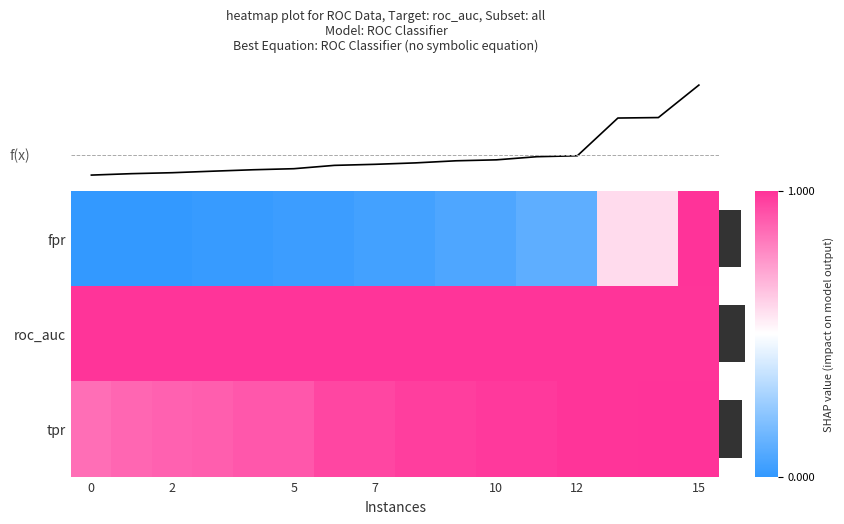

How many values in the fpr series exceed 0?

13